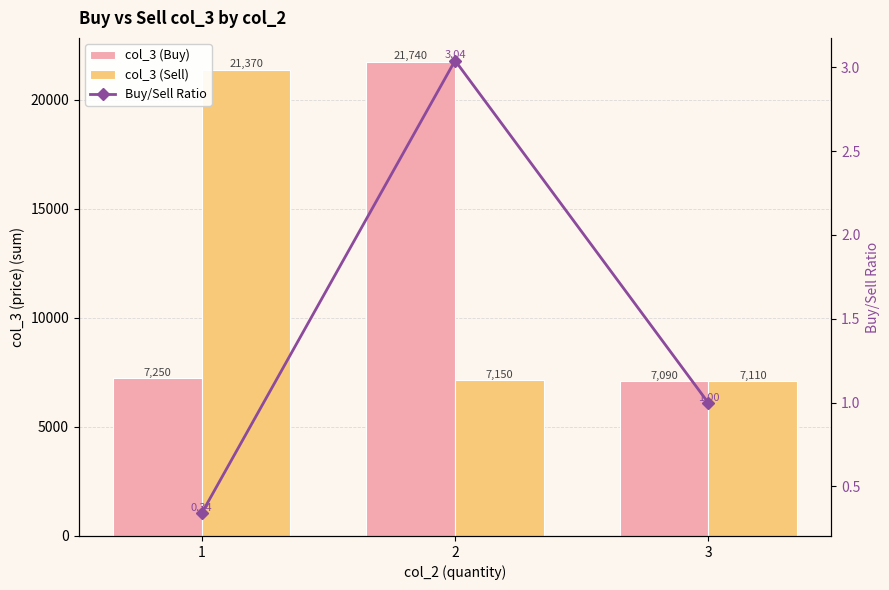

Is it true that col_3 (Sell) equals 10997.4 at 3?

False